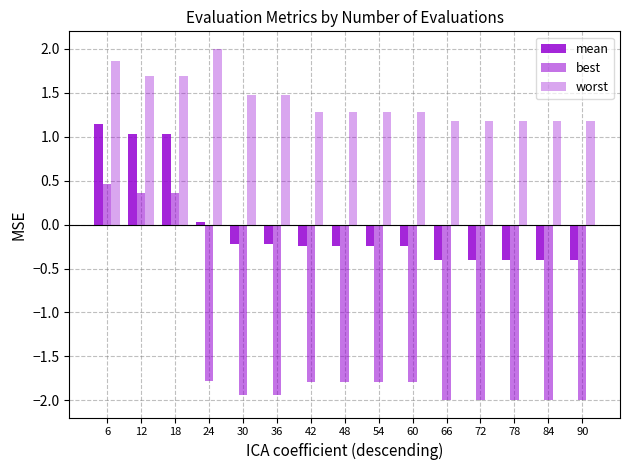

What is the difference between the worst values at 24 and 42?

0.7